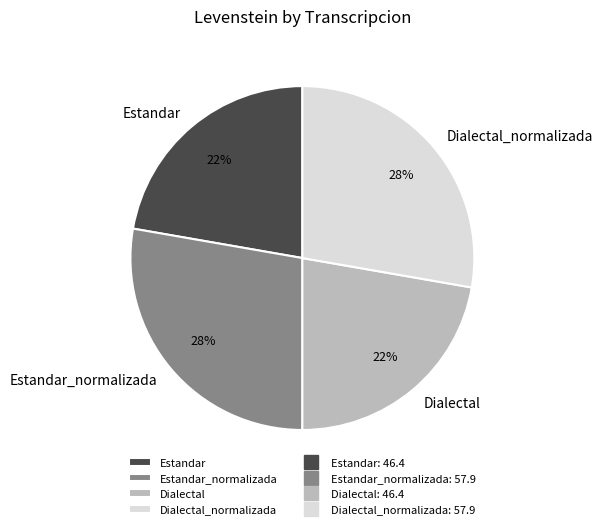

Is there any slice that represents more than half of the pie?

No